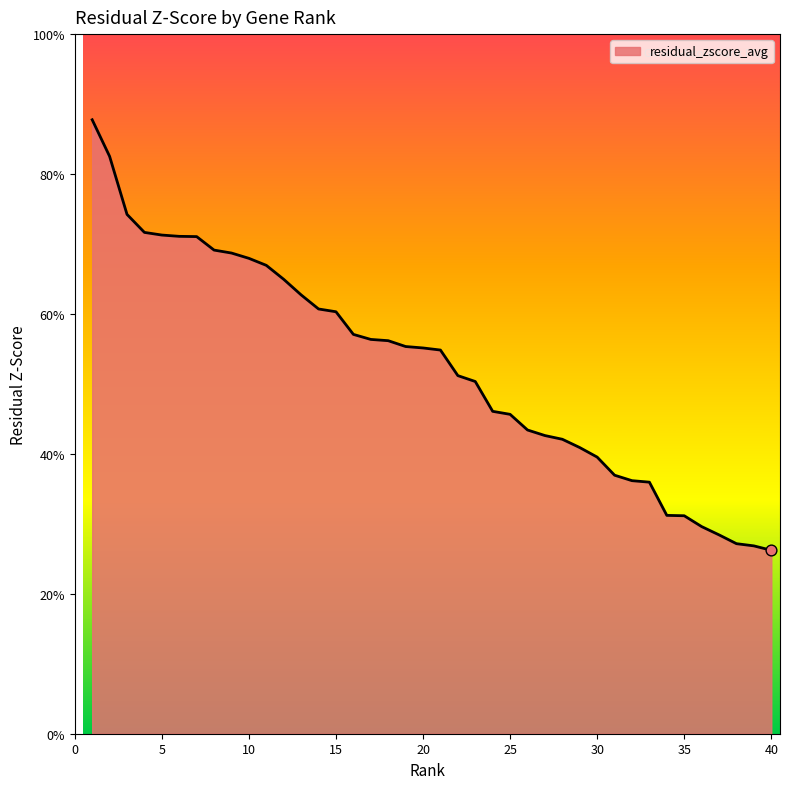

Does the chart have visible grid lines?

No